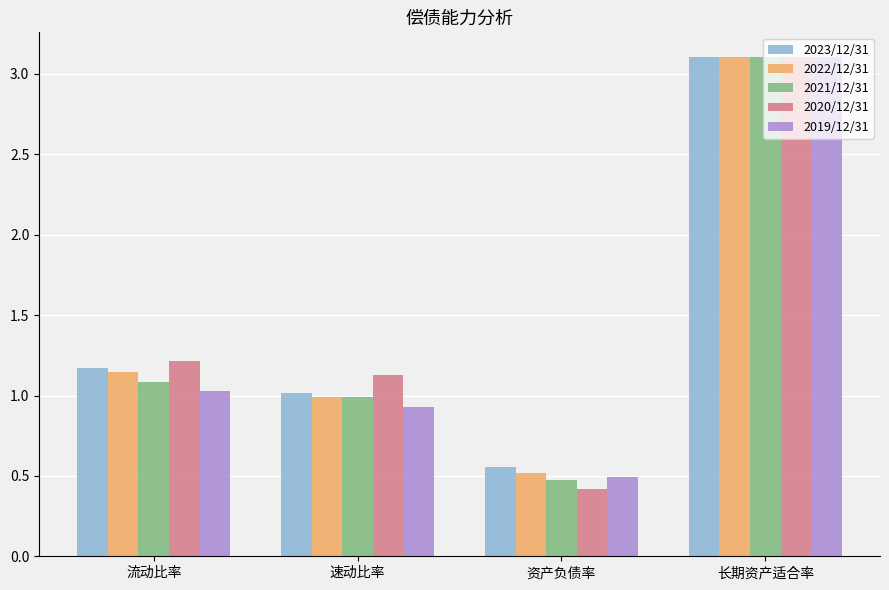

Rank the categories by 2021/12/31 value from highest to lowest.

长期资产适合率, 流动比率, 速动比率, 资产负债率